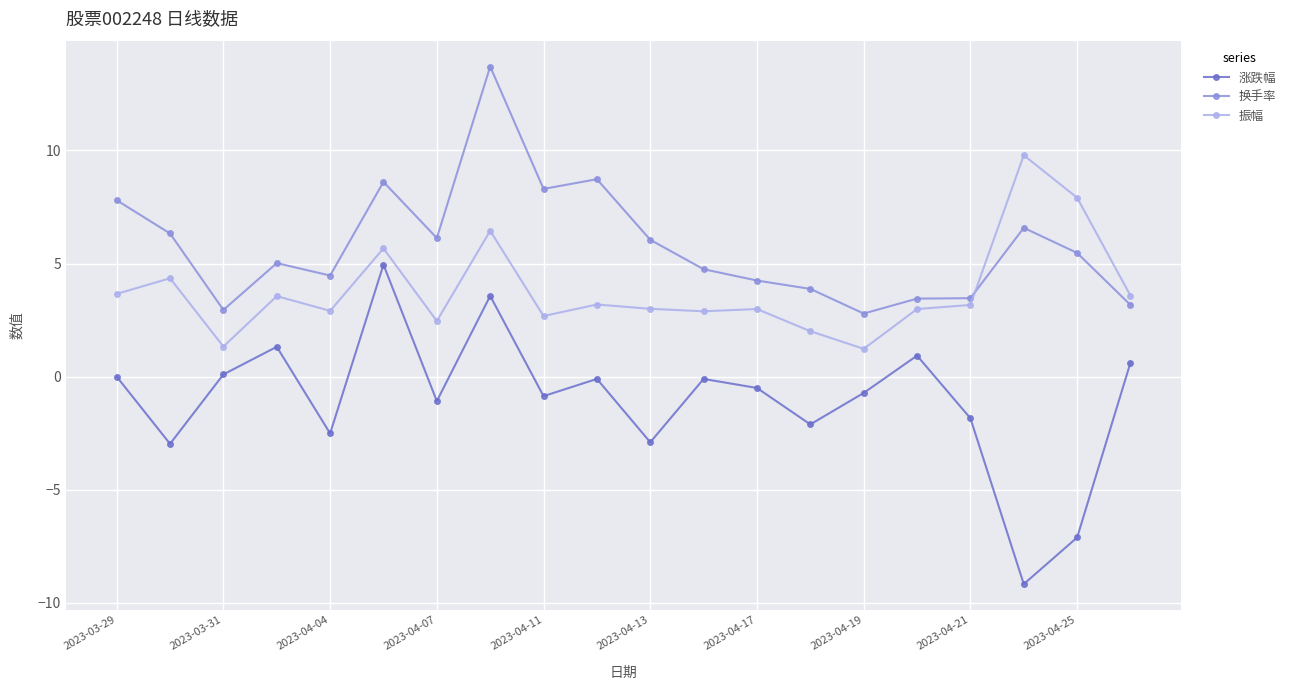

Which series has the largest range (max minus min)?

涨跌幅